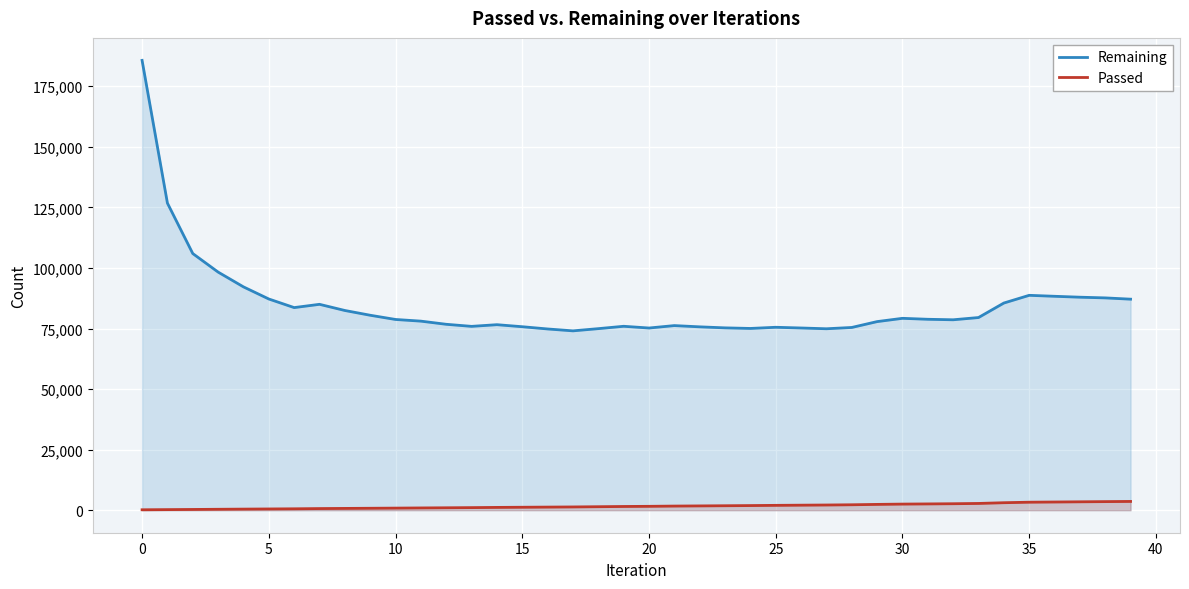

List the series in order of their overall mean, lowest first.

Passed, Remaining